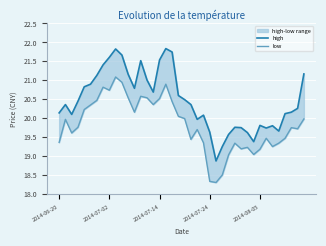

What position from the left is 2014-06-20?

1